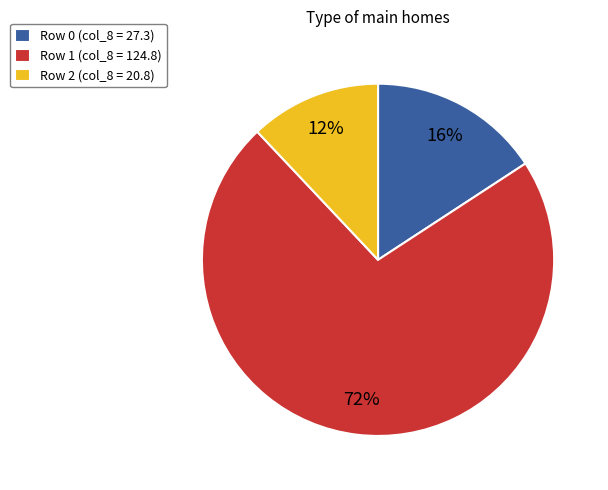

Is the sum of Row 0 (col_8 = 27.3) and Row 1 (col_8 = 124.8) greater than half?

Yes